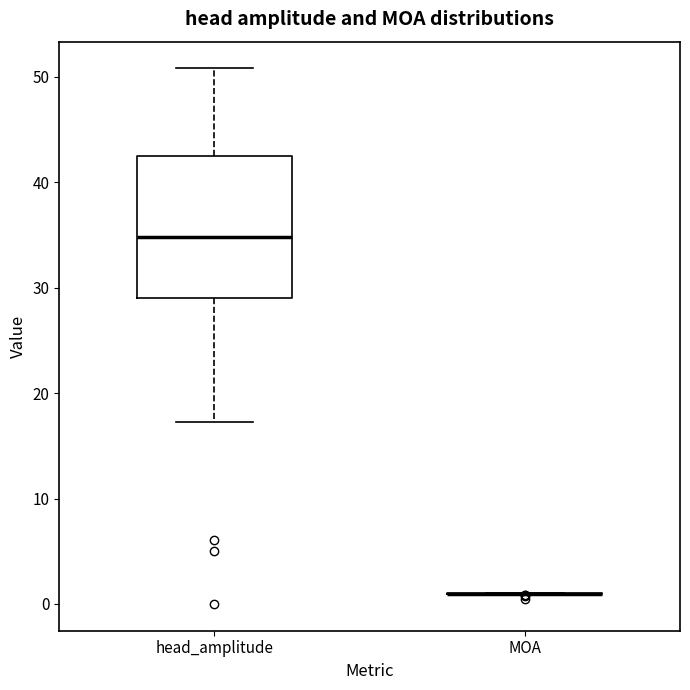

Which box is the tallest, from its lower edge to its upper edge?

head_amplitude